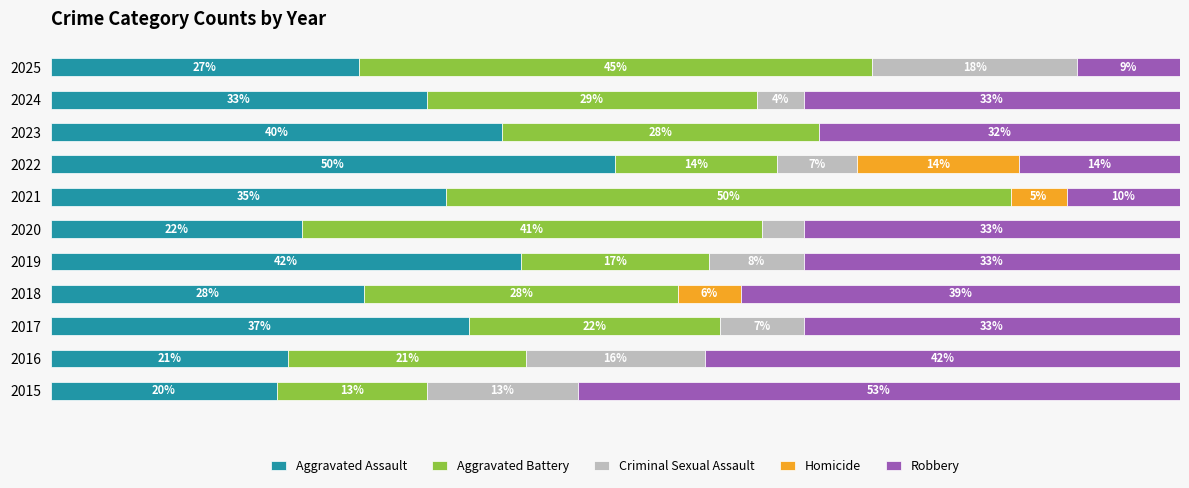

What are all the series names shown in the legend?

Aggravated Assault, Aggravated Battery, Criminal Sexual Assault, Homicide, Robbery